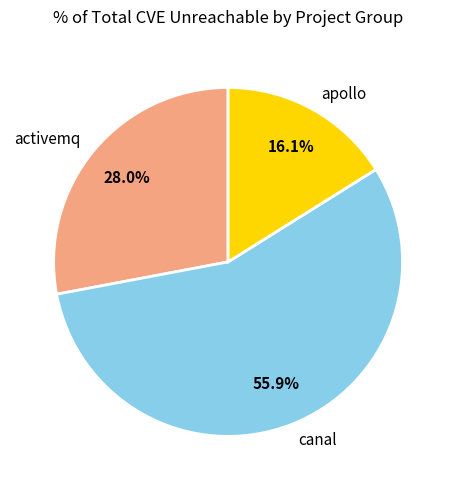

Is the sum of activemq and canal greater than half?

Yes